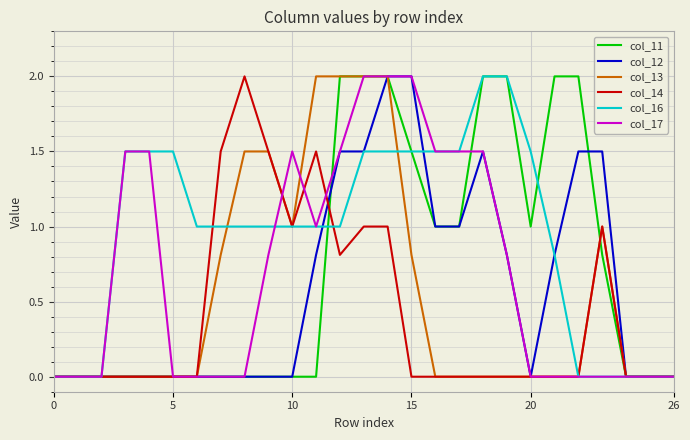

Which series has the largest total across all categories?

col_16